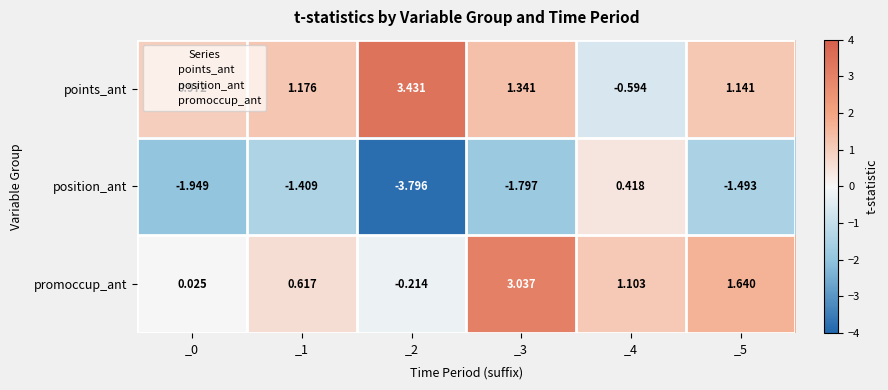

How many values in points_ant are below zero?

1